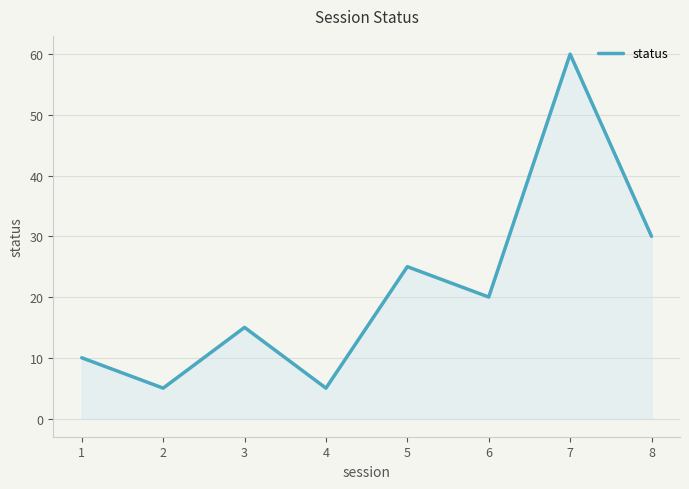

Reading left to right, what are all the values shown in this chart?

10	5	15	5	25	20	60	30